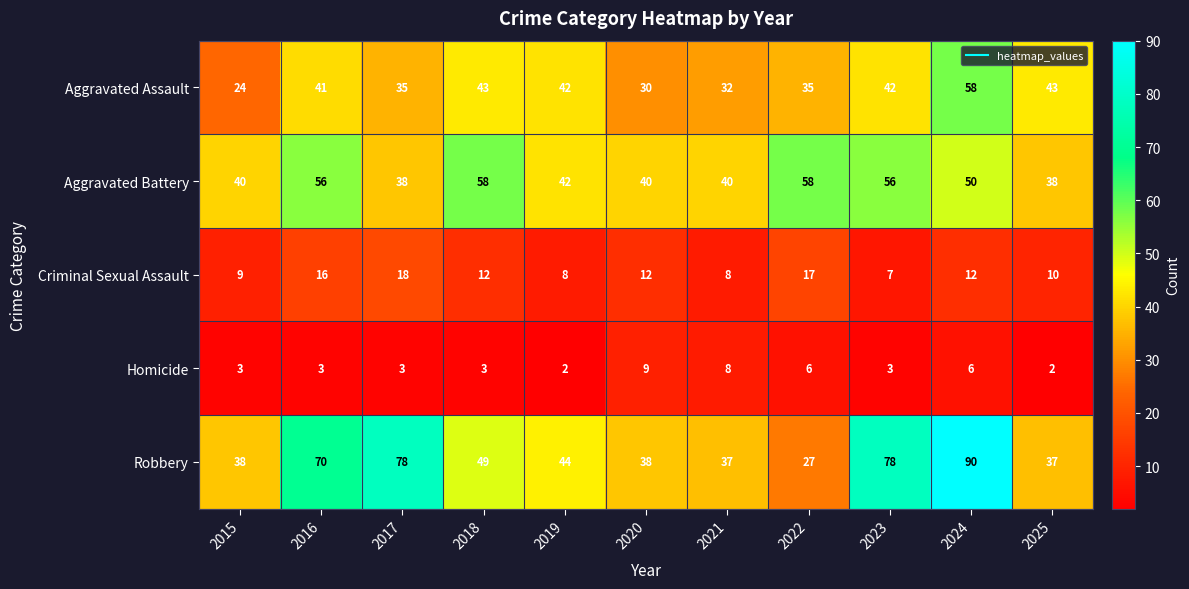

What is the spread (max minus min) of values at 2015?

37